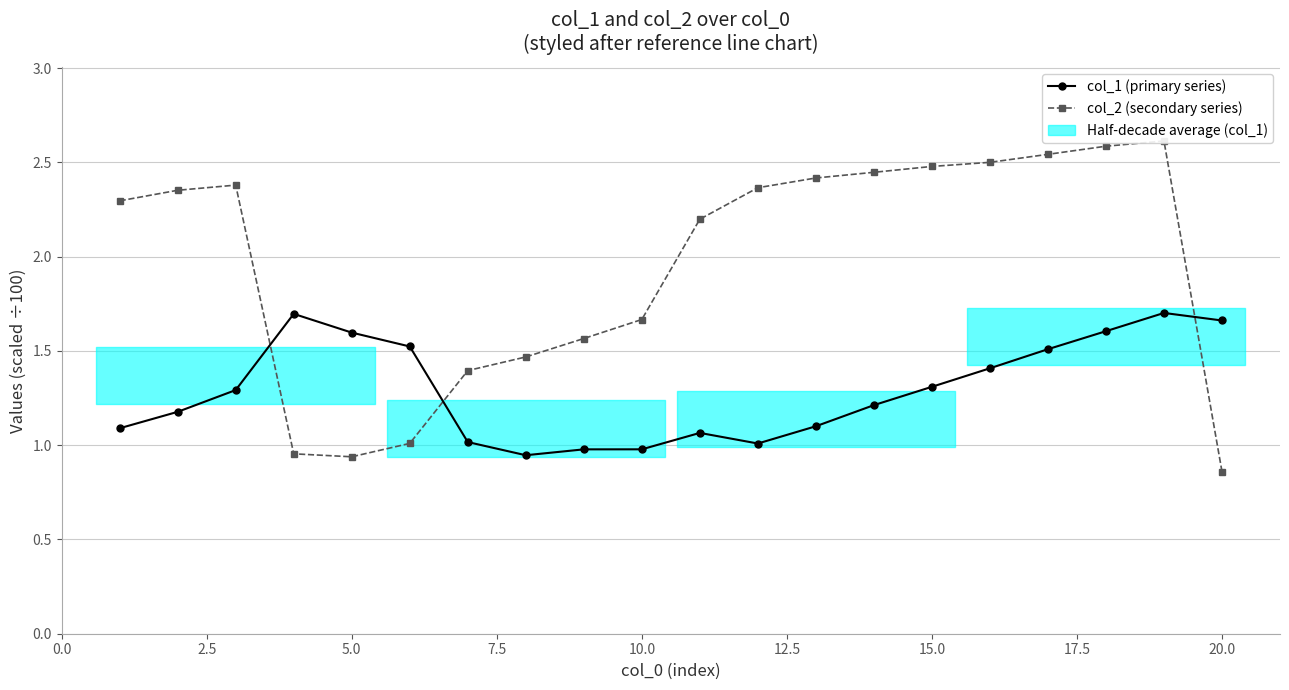

How many interior local valleys does the col_2 (secondary series) series have?

1